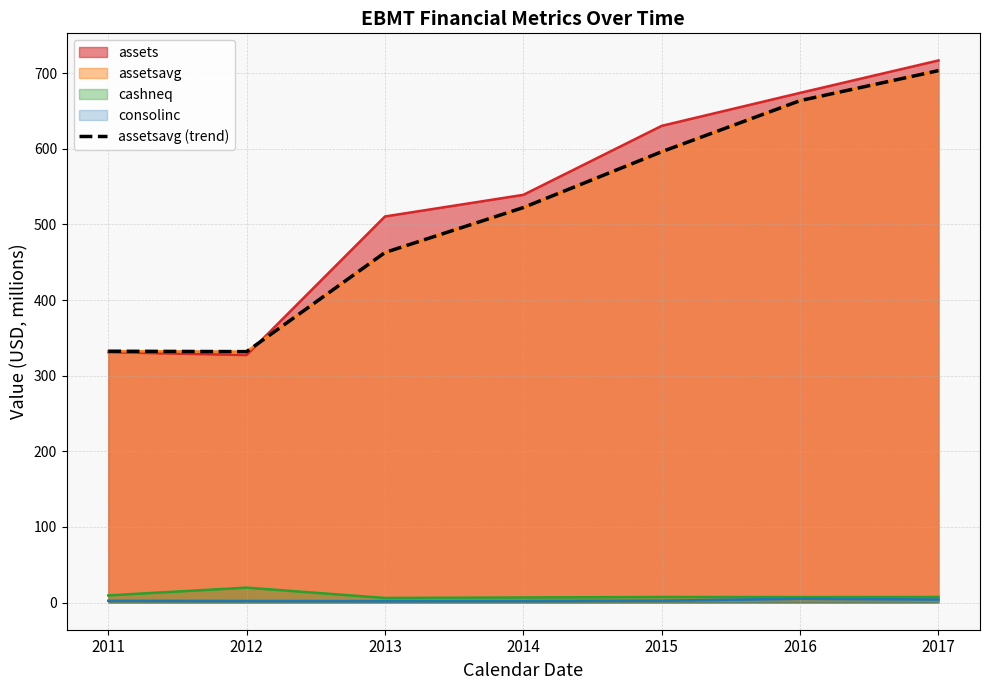

Reading right to left, extract all data points from this chart.

703.3	663.7	596.1	522.3	462.9	331.8	332.4